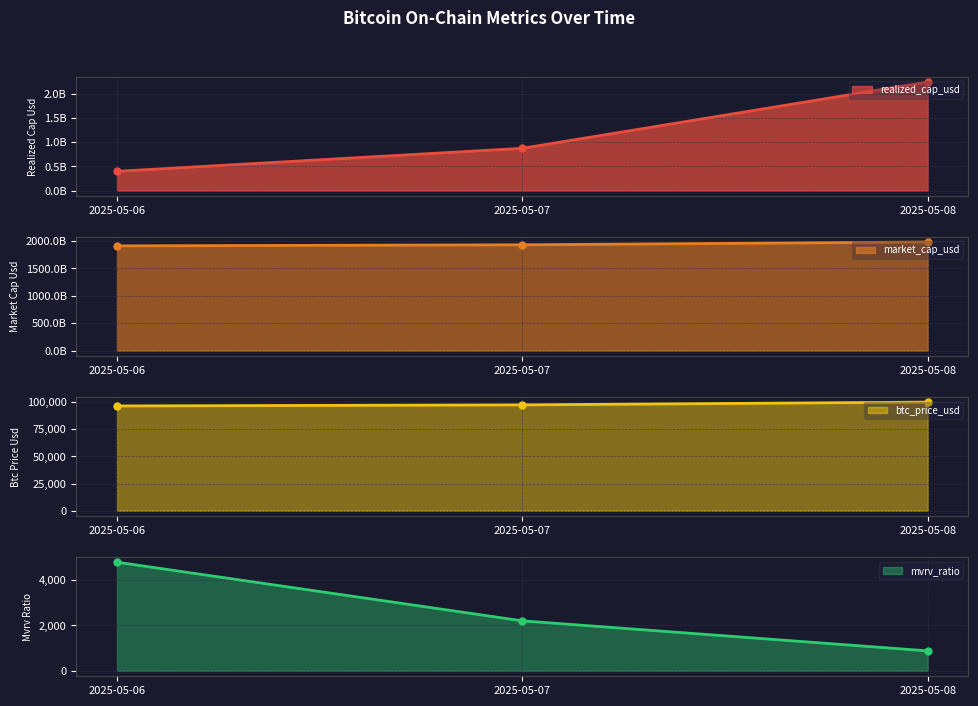

The realized_cap_usd series shows 2250411645.3 at 2025-05-08. True or false?

True